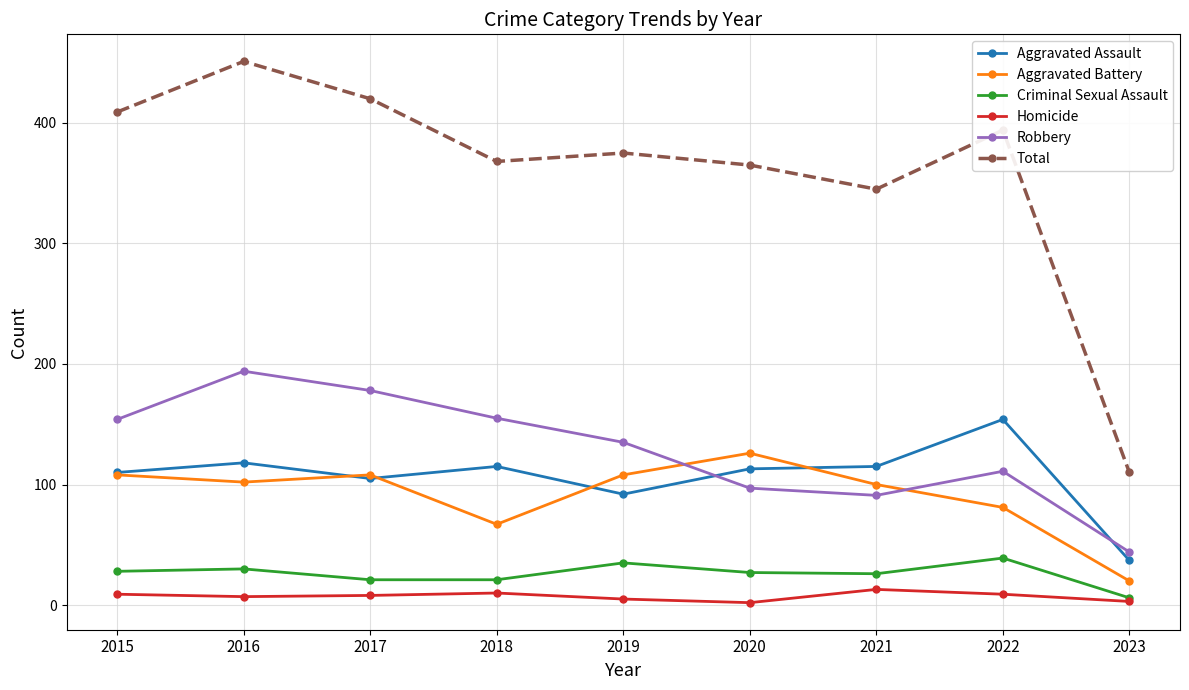

Rank the series by their maximum value, from lowest to highest.

Homicide, Criminal Sexual Assault, Aggravated Battery, Aggravated Assault, Robbery, Total